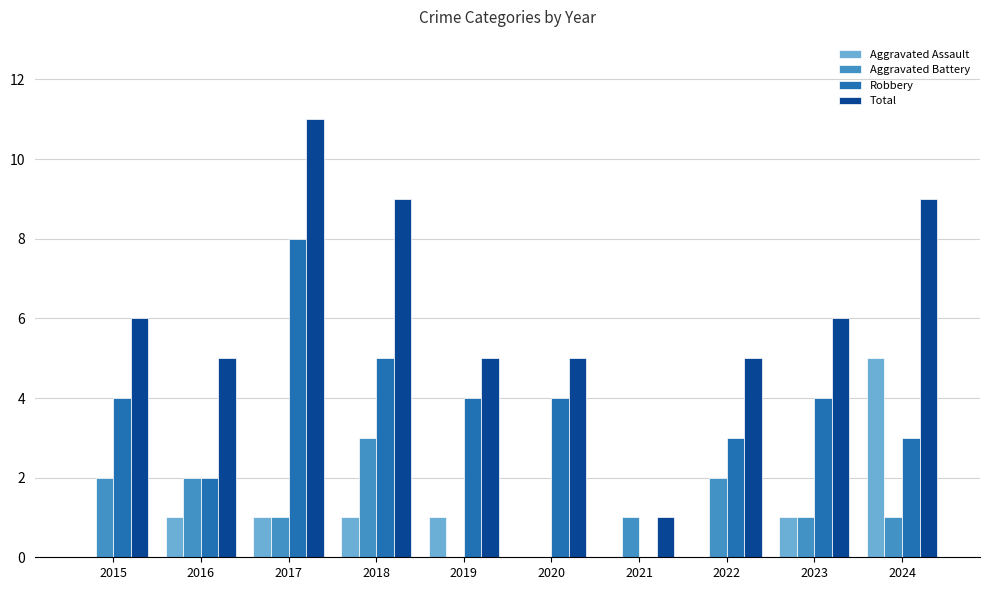

Which series has the largest total across all categories?

Total